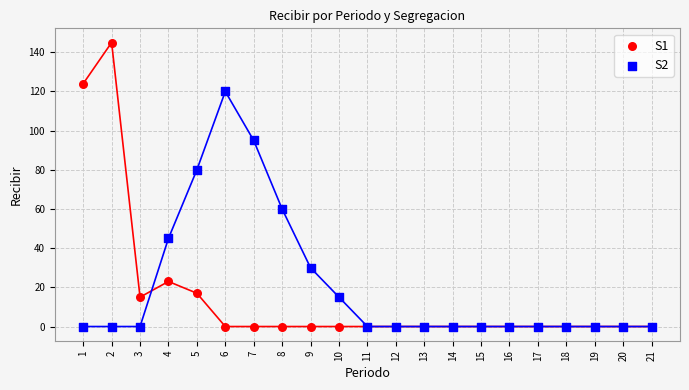

Which series has the largest Y range (max minus min)?

S1